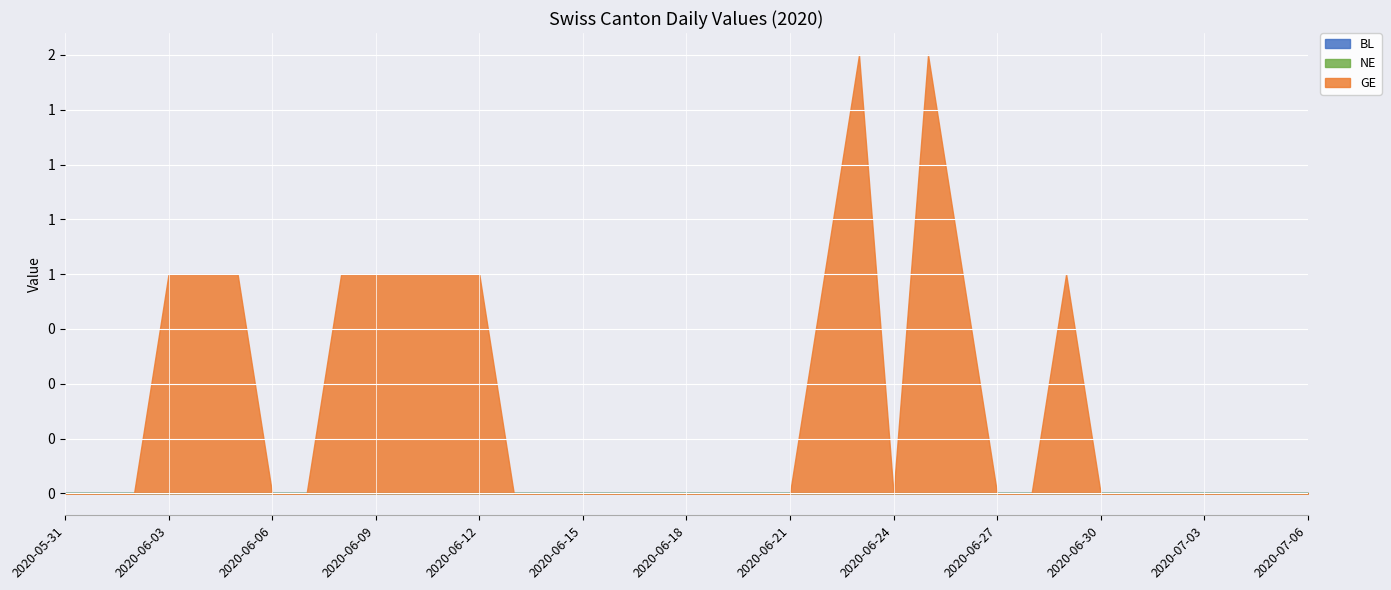

Reading left to right, what are all the values shown in this chart?

BL: 0	0	0	0	0	0	0	0	0	0	0	0	0	0	0	0	0	0	0	0	0	0	0	0	0	0	0	0	0	0	0	0	0	0	0	0	0
NE: 0	0	0	0	0	0	0	0	0	0	0	0	0	0	0	0	0	0	0	0	0	0	0	0	0	0	0	0	0	0	0	0	0	0	0	0	0
GE: 0	0	0	1	1	1	0	0	1	1	1	1	1	0	0	0	0	0	0	0	0	0	1	2	0	2	1	0	0	1	0	0	0	0	0	0	0